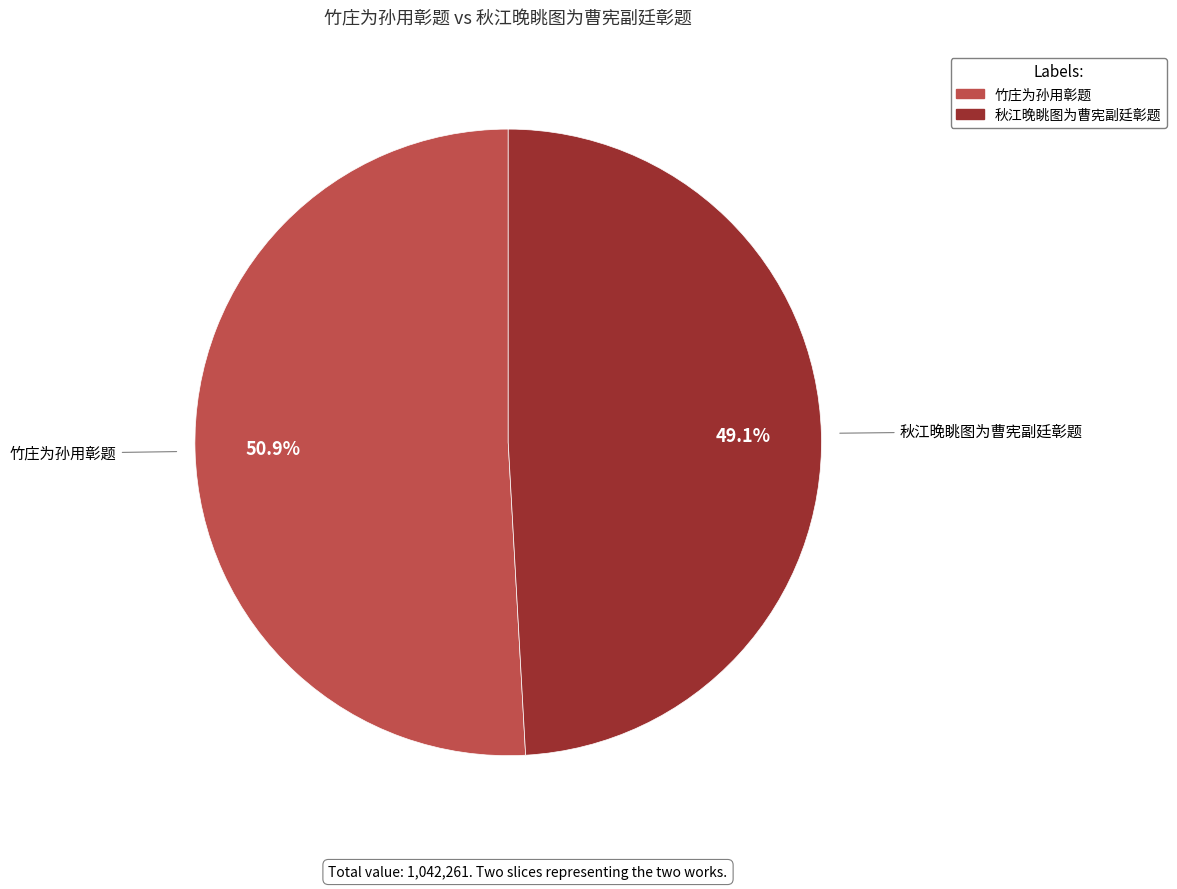

To the nearest percent, what portion does 秋江晚眺图为曹宪副廷彰题 represent?

49%